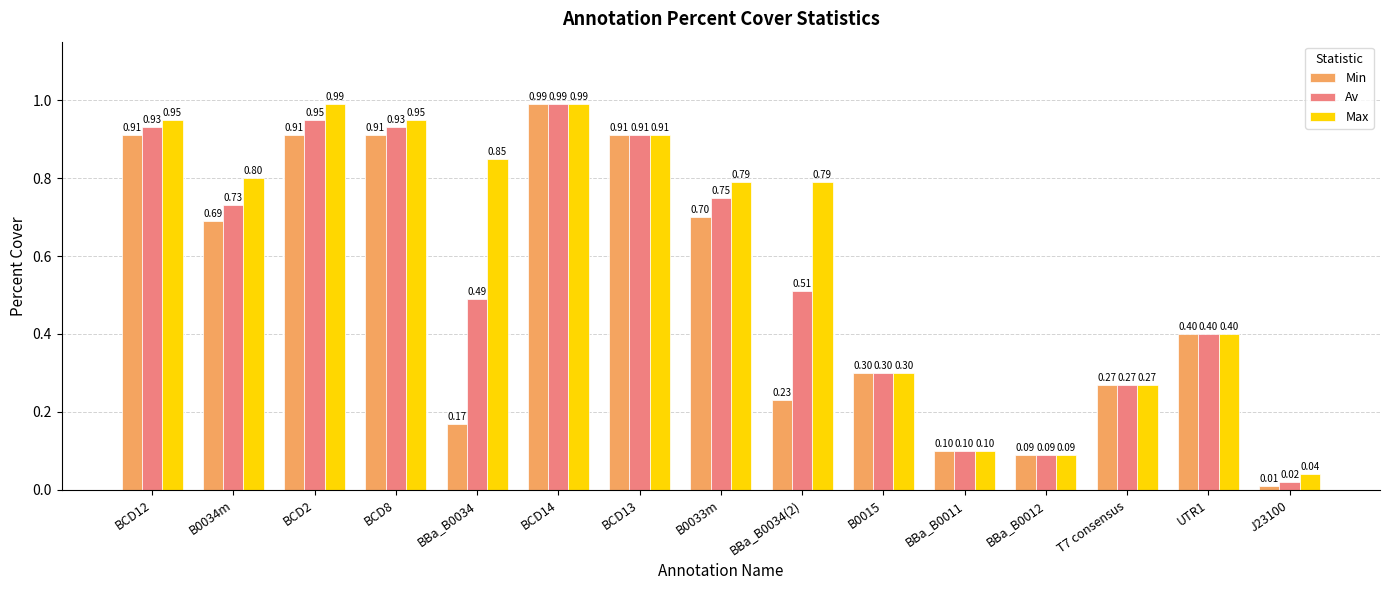

Rank the series by their average value, from lowest to highest.

Min, Av, Max